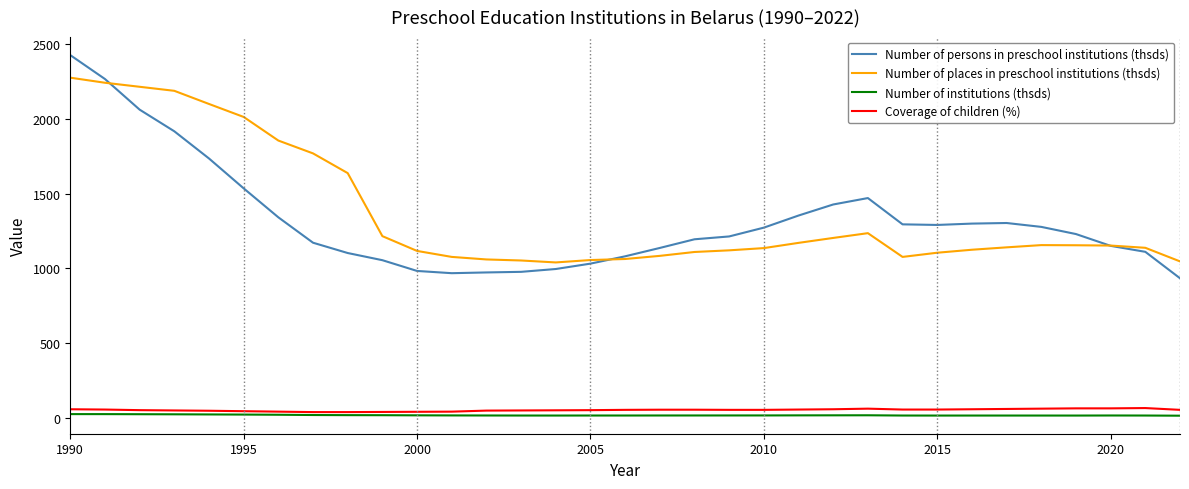

How many intersections are there between Number of persons in preschool institutions (thsds) and Number of places in preschool institutions (thsds)?

3